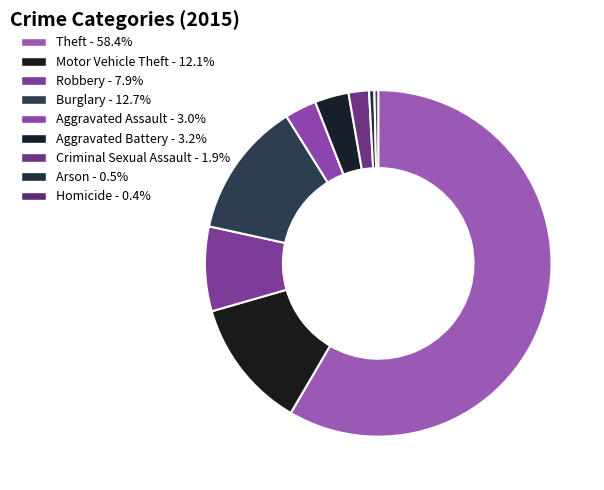

How many segments does this pie chart have?

9